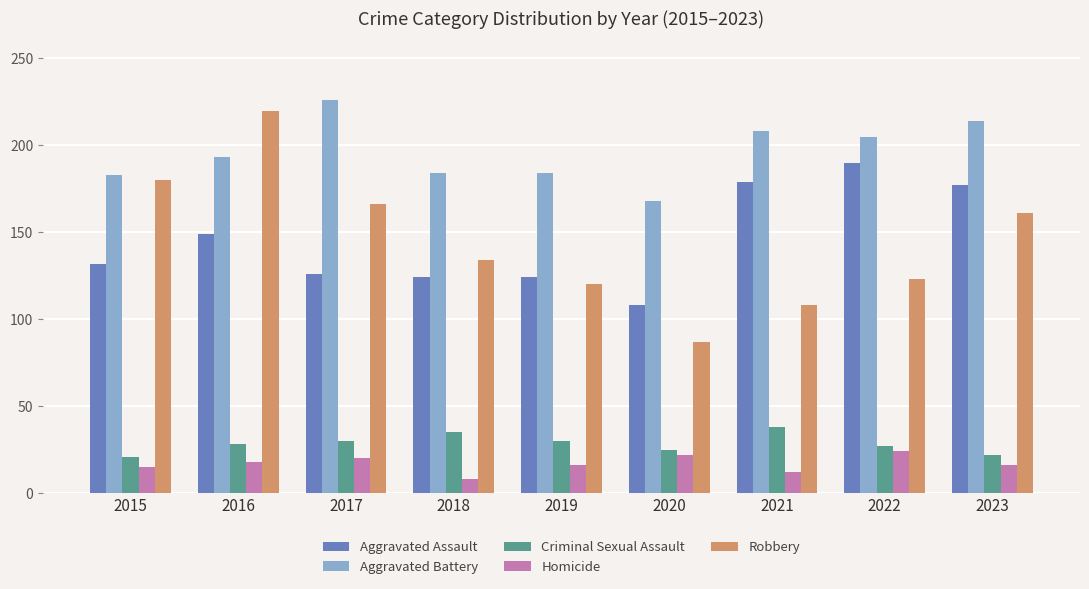

The Homicide series shows 9 at 2017. True or false?

False